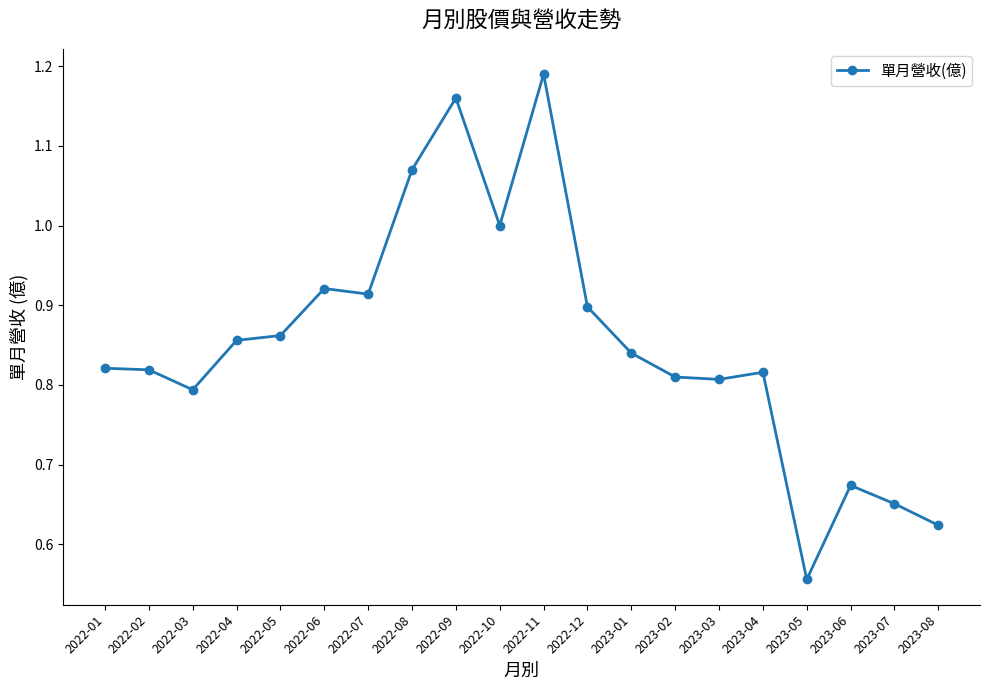

What is the difference between the values at 2023-05 and 2023-01?

0.3